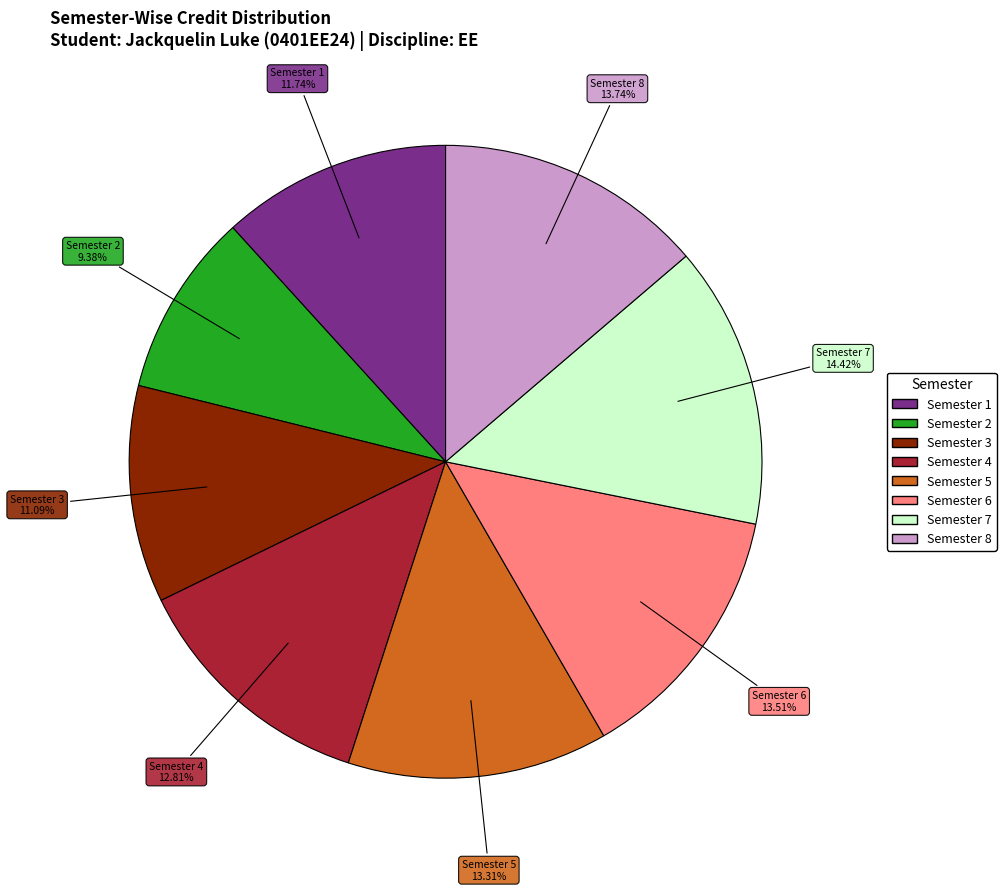

Does Semester 3 represent more than half of the total?

No